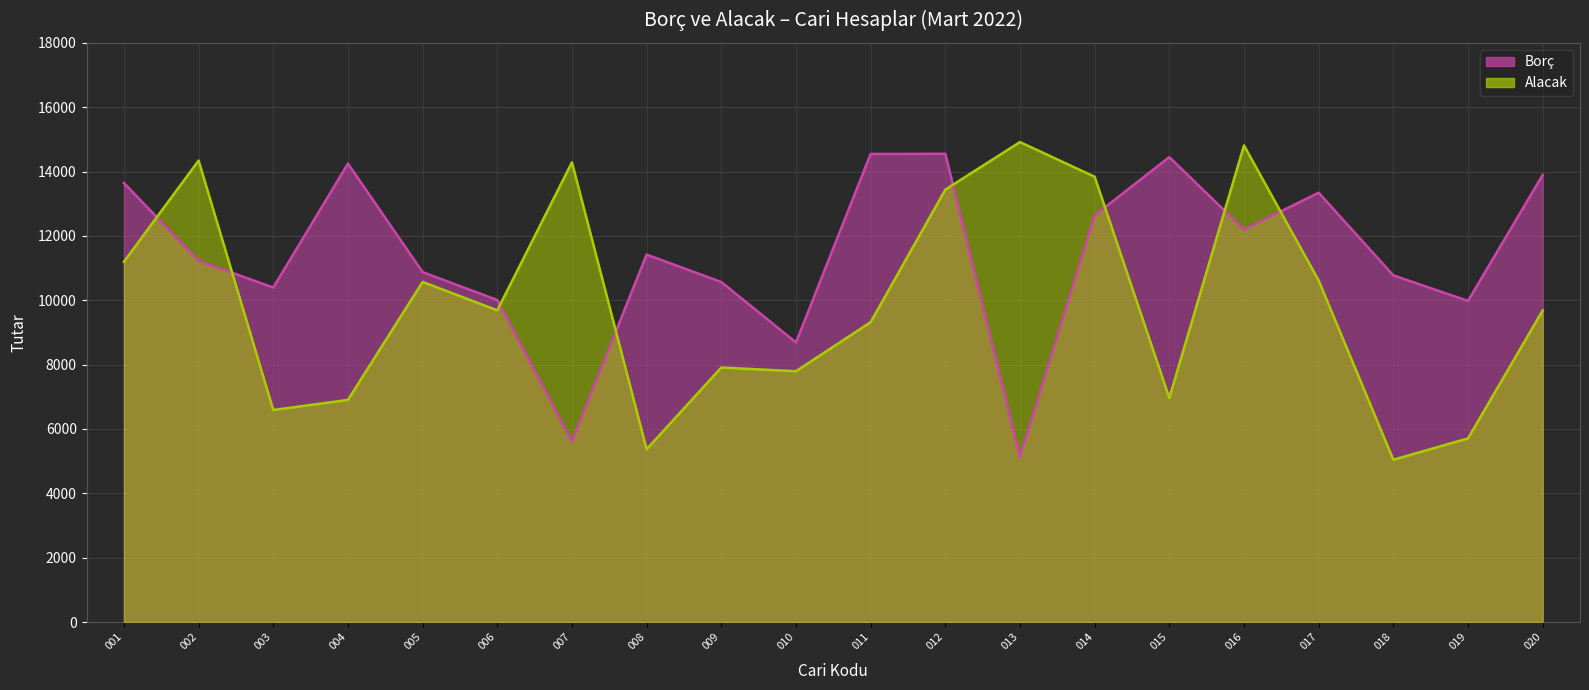

How many interior local valleys does the Alacak series have?

6